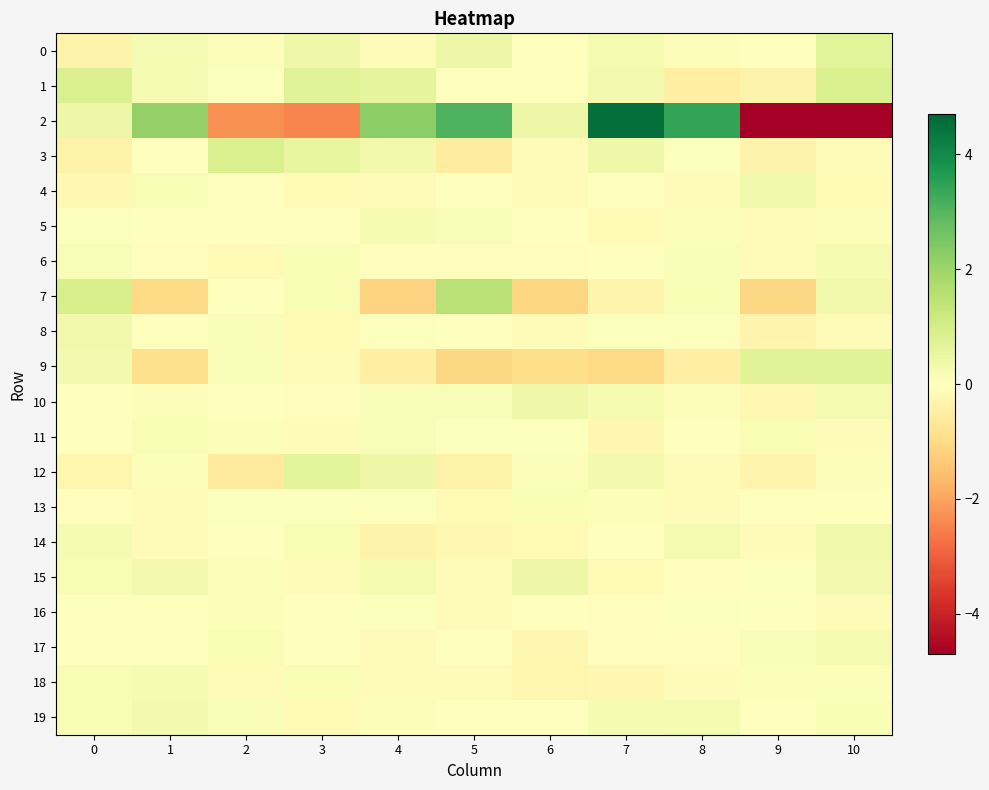

How many categories are shown in the chart?

11